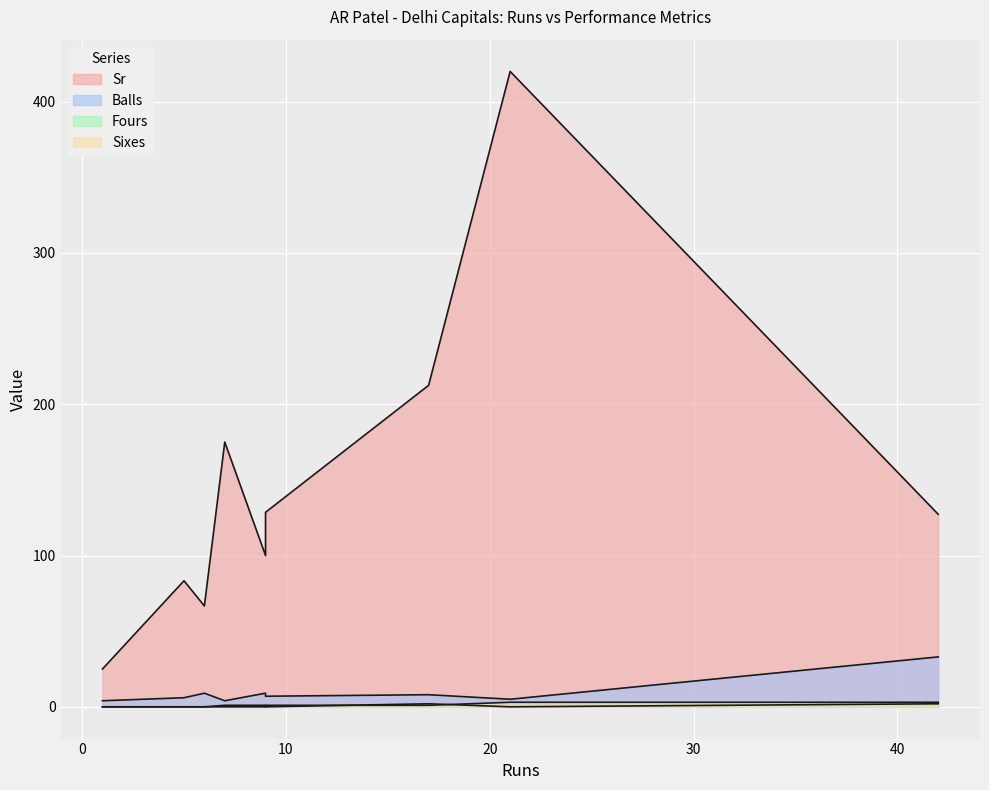

What is the label of the 1st point from the right?

42